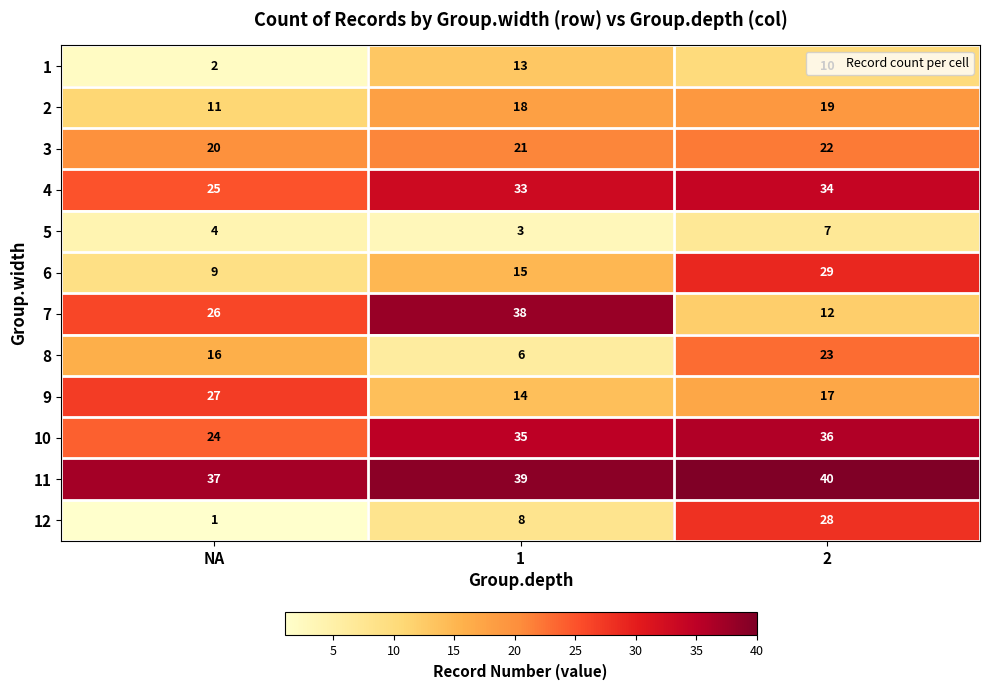

What is the maximum value for 6?

29